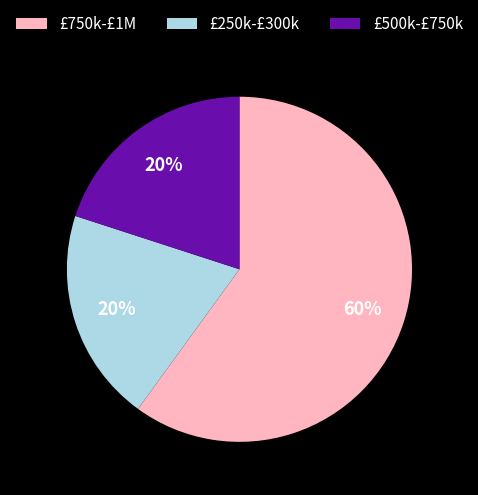

How many slices are in this pie chart?

3